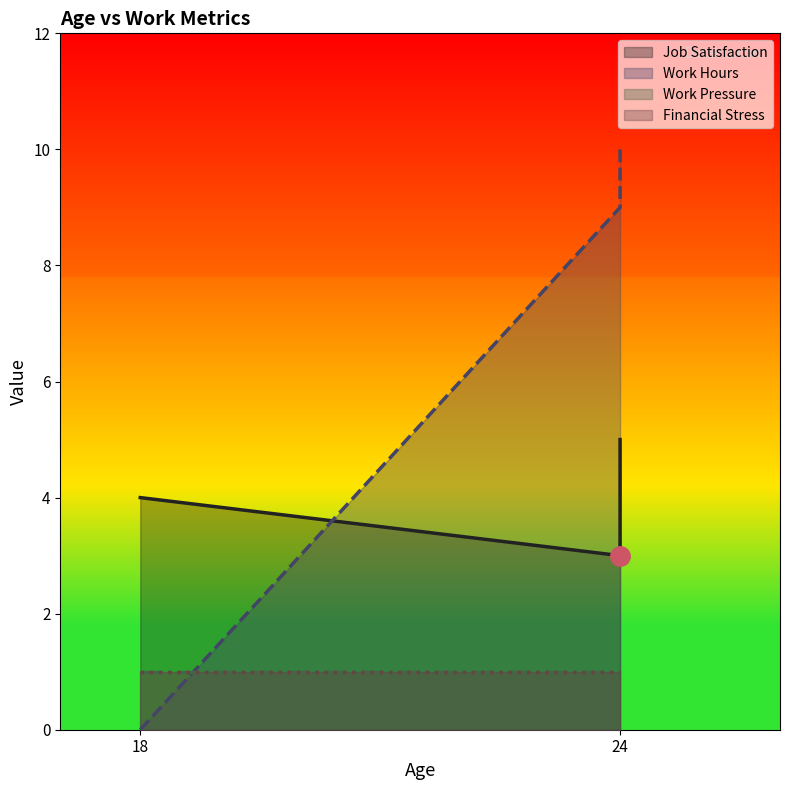

At which category does the chart reach its peak across all series?

24